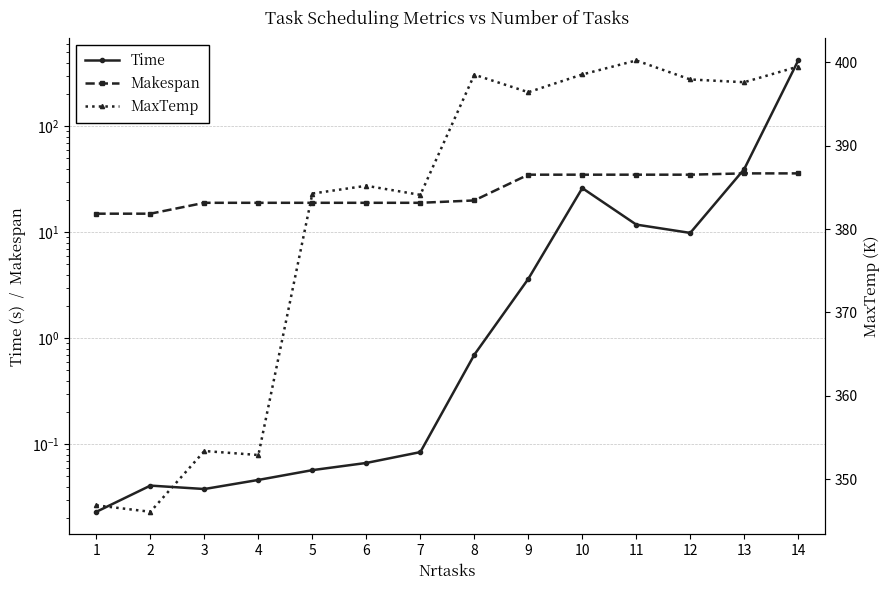

After their last crossing, which series has the higher values: MaxTemp or Time?

Time